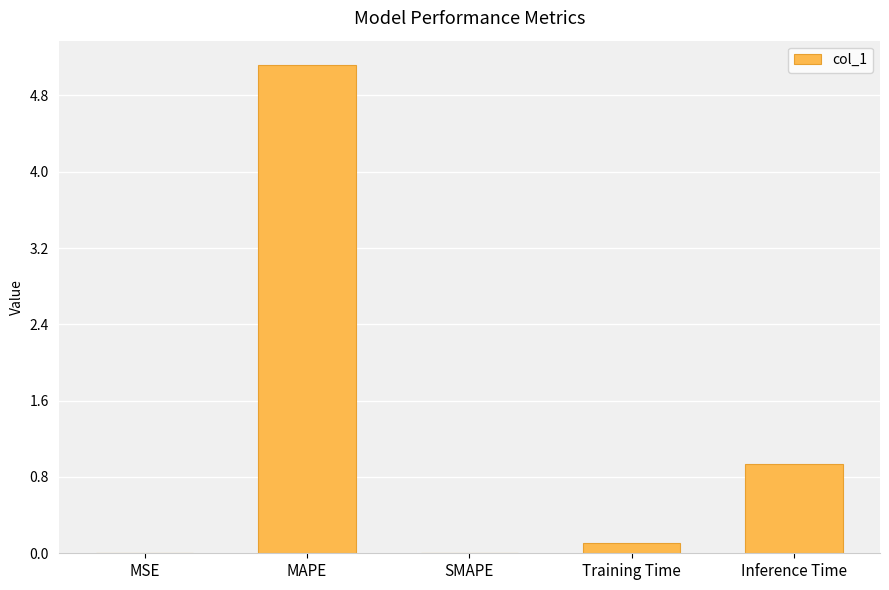

What is the maximum value shown in the chart?

5.1